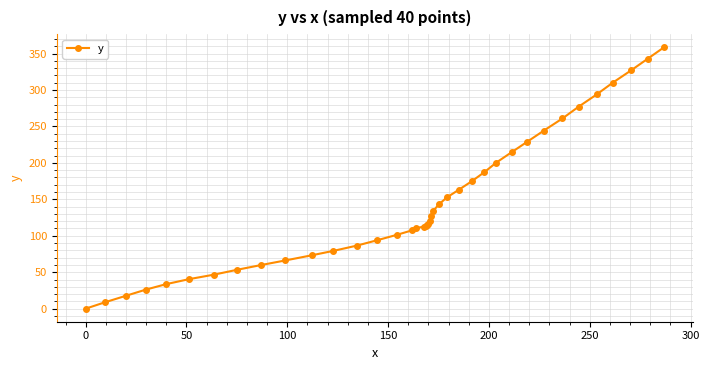

What is the sum of all values?

5724.1